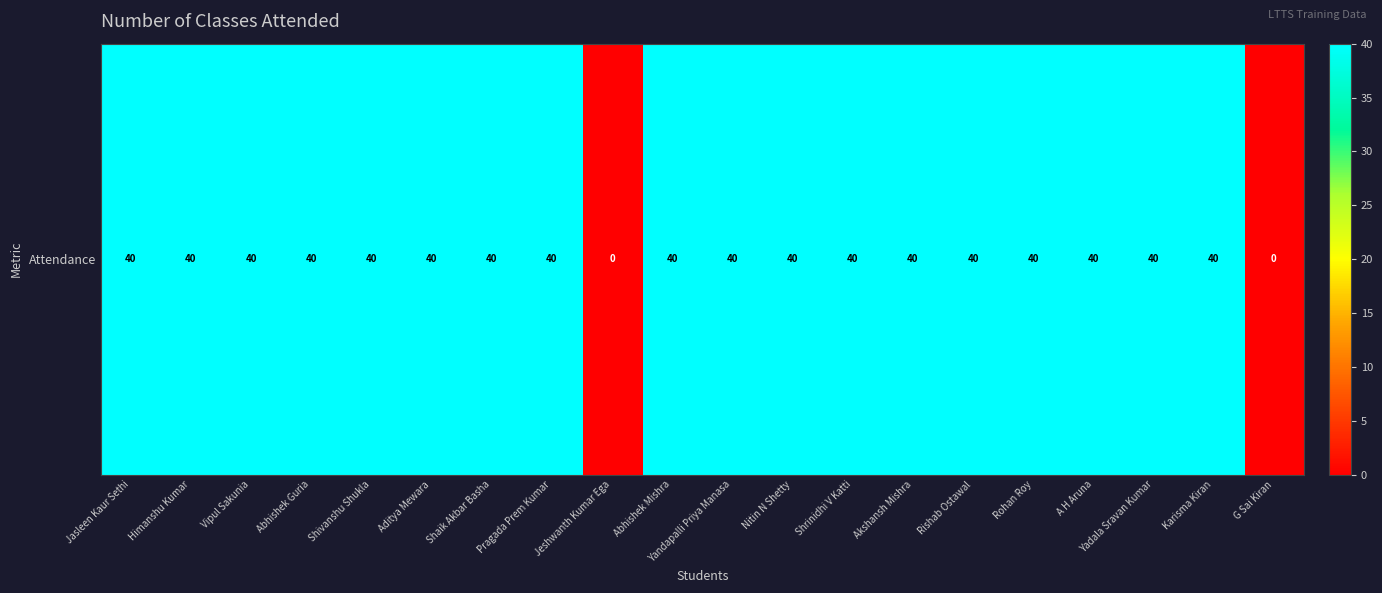

Reading left to right, list all the values displayed in this chart.

40	40	40	40	40	40	40	40	0	40	40	40	40	40	40	40	40	40	40	0